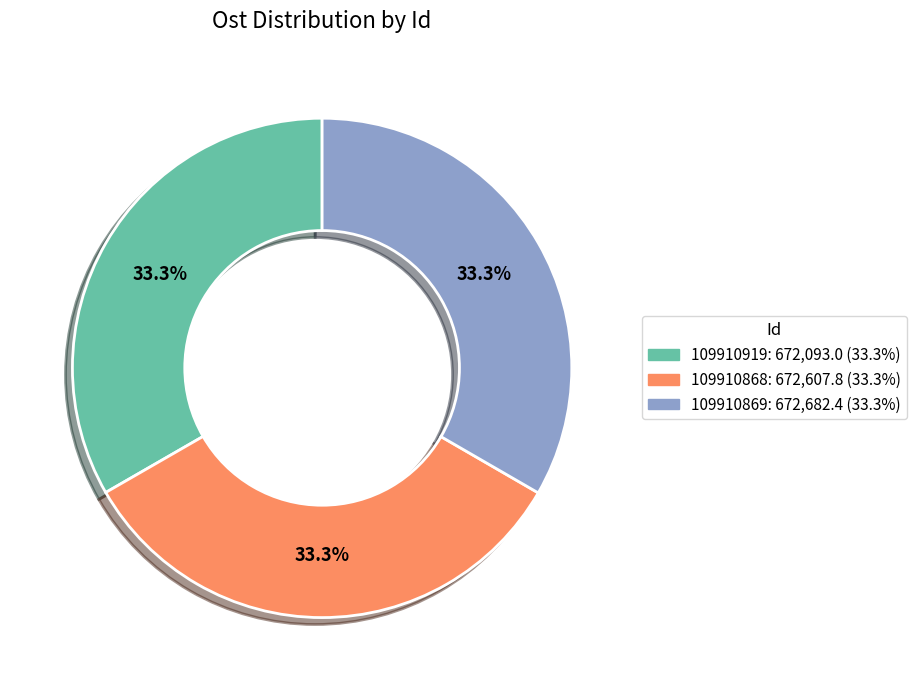

True or false: 109910869 accounts for 33% of the total.

True